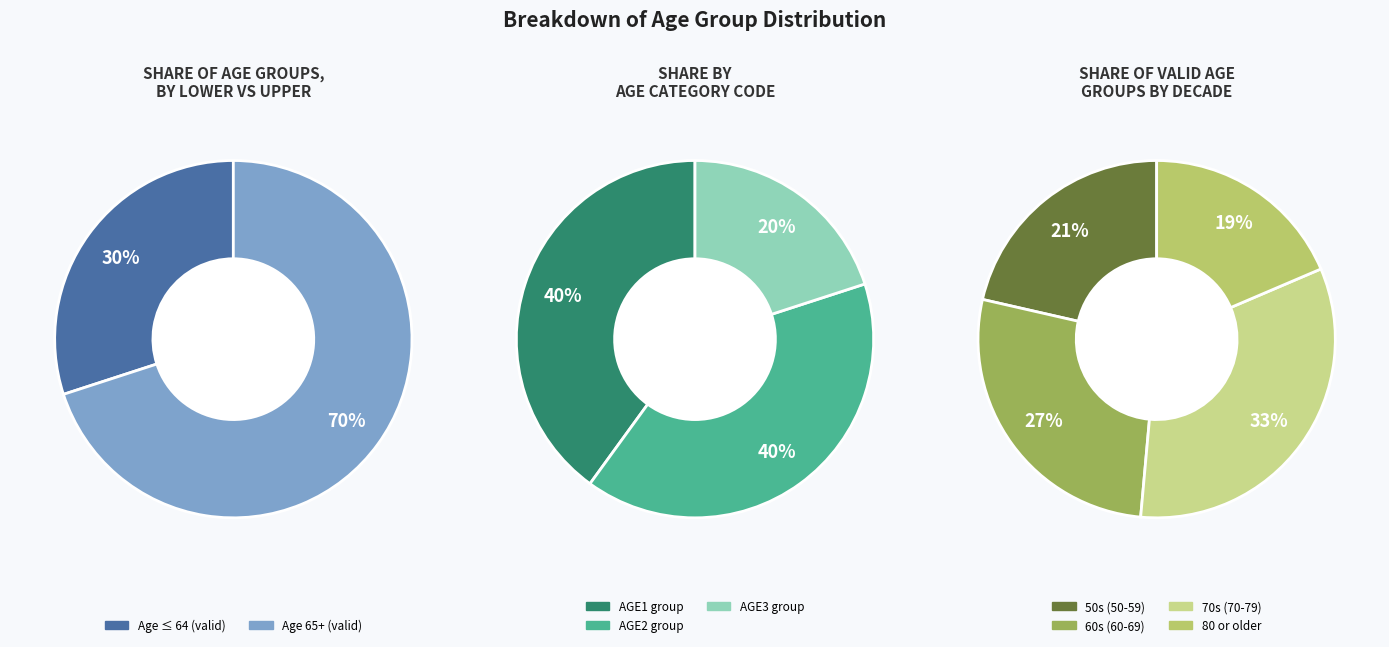

Is there any slice that represents more than half of the pie?

No